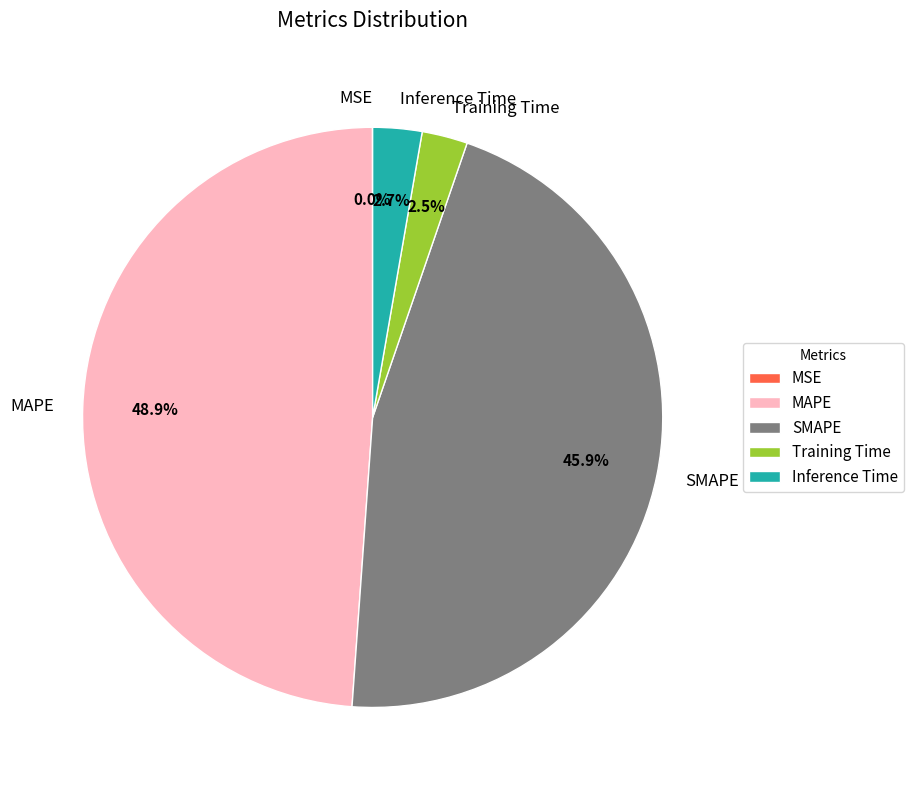

Is MAPE the majority of the pie?

No